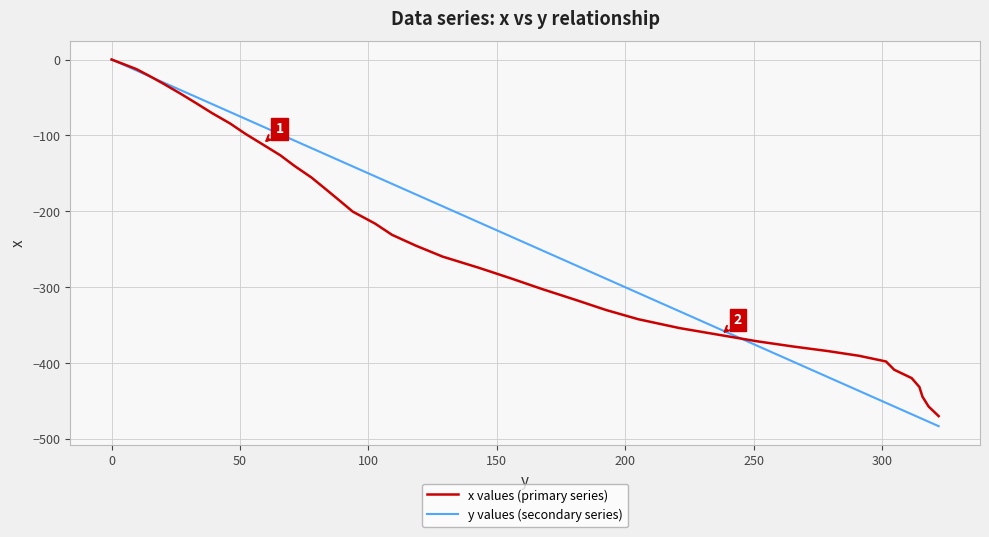

Which series has the largest range (max minus min)?

y values (secondary series)